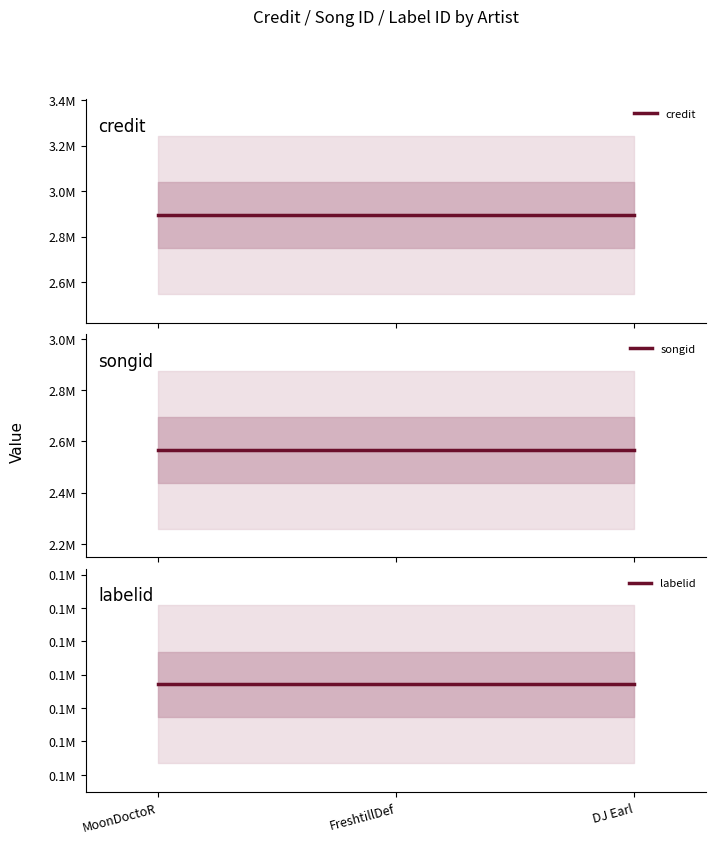

List the labels in order of songid value, largest first.

MoonDoctoR, FreshtillDef, DJ Earl